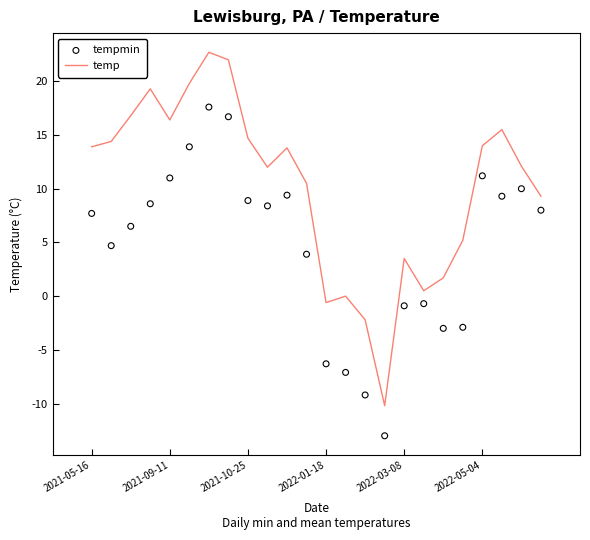

What are all the series names shown in the legend?

temp, tempmin